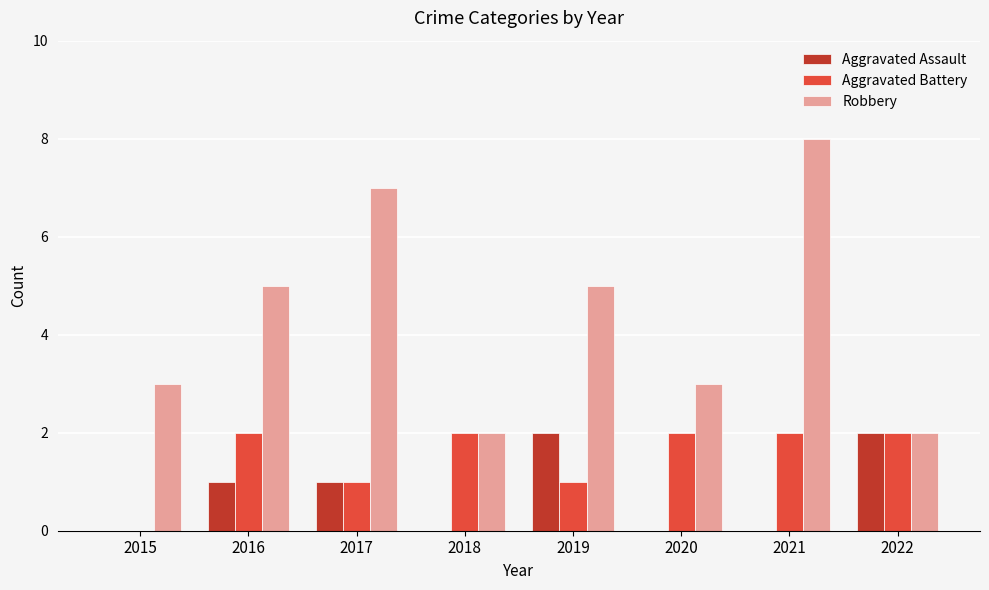

What is the sum of the Robbery values at 2017 and 2016?

12